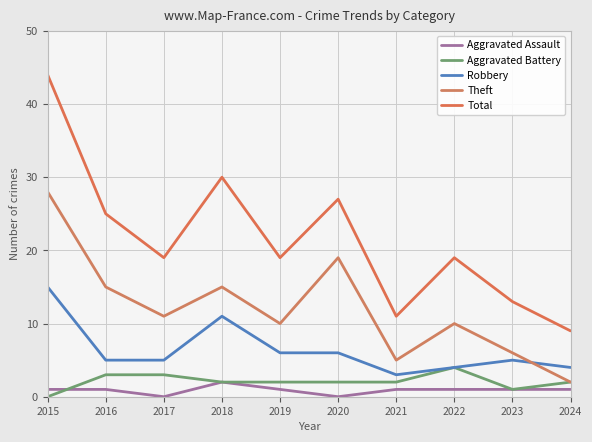

True or false: Total and Robbery intersect in this chart.

False